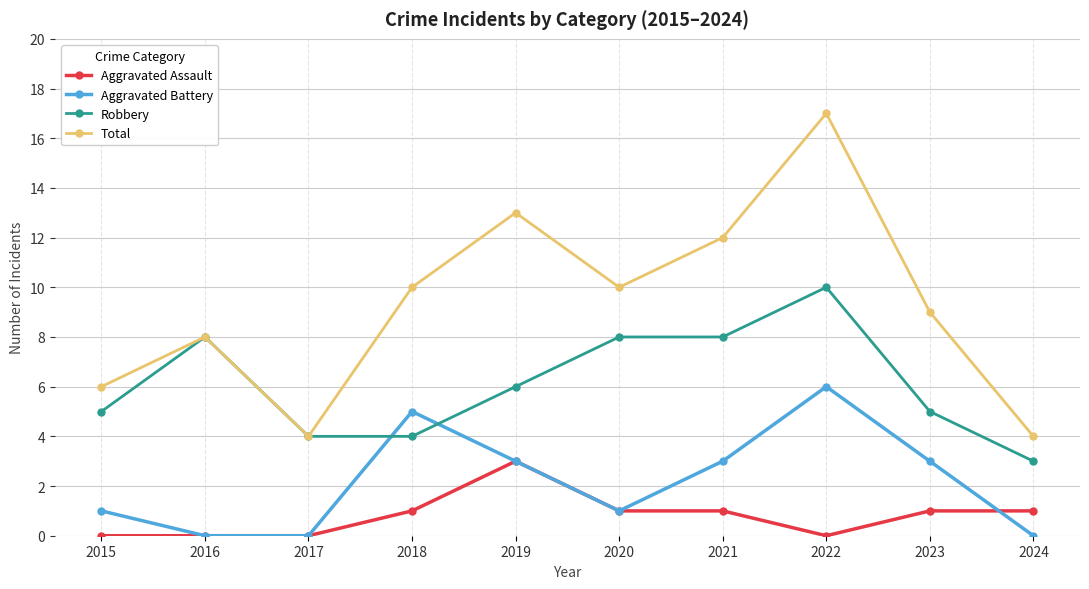

At 2022, list the series in order from largest to smallest.

Total, Robbery, Aggravated Battery, Aggravated Assault